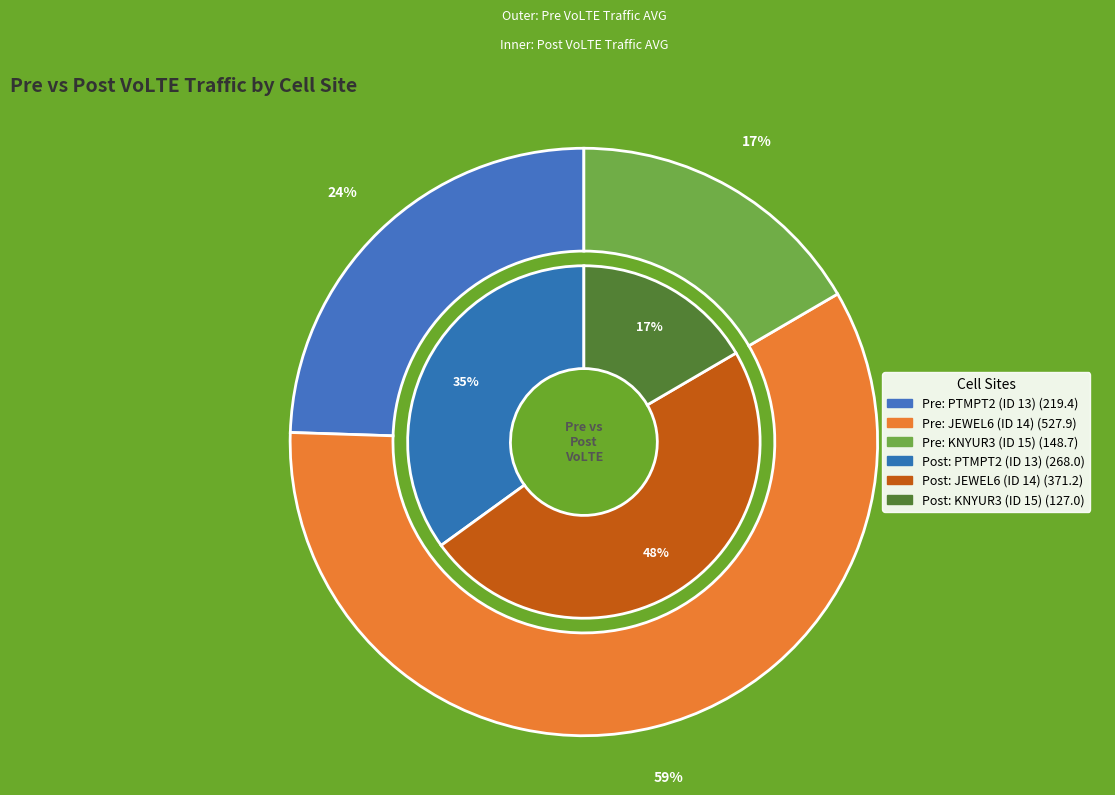

What is the change in value from PTMPT2 (ID 13) to KNYUR3 (ID 15)?

-70.7